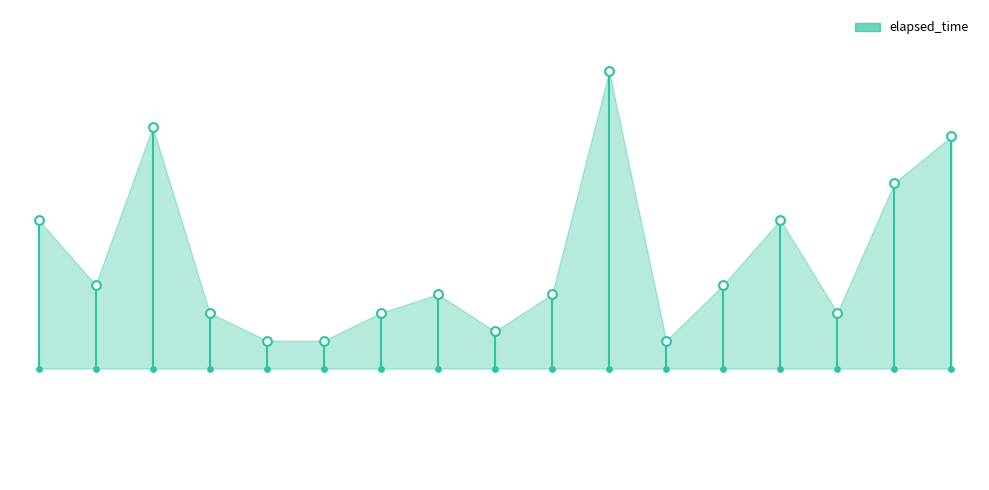

What is the change in value from 7 to 8?

+2000